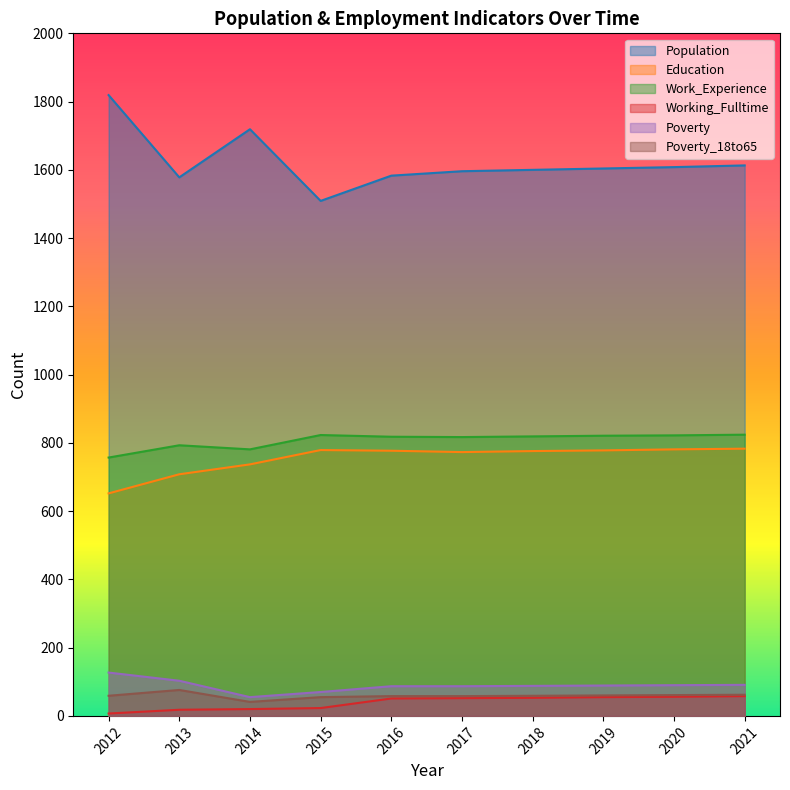

Is it true that Population equals 1719 at 2014?

True